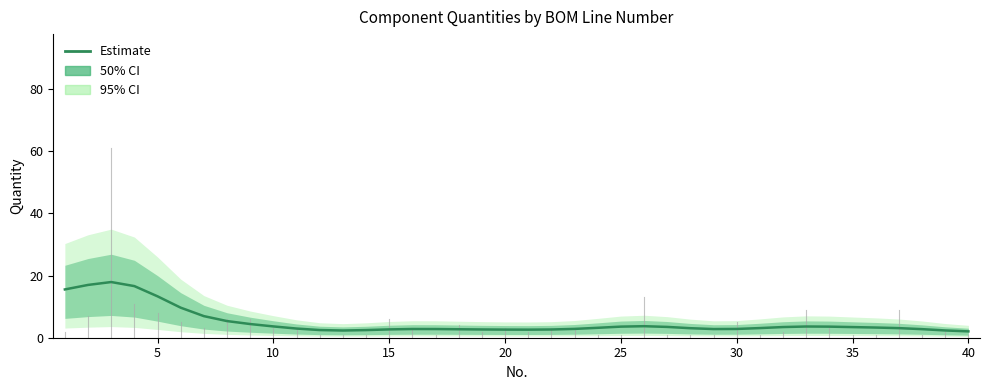

What is the minimum value shown in the chart?

2.0